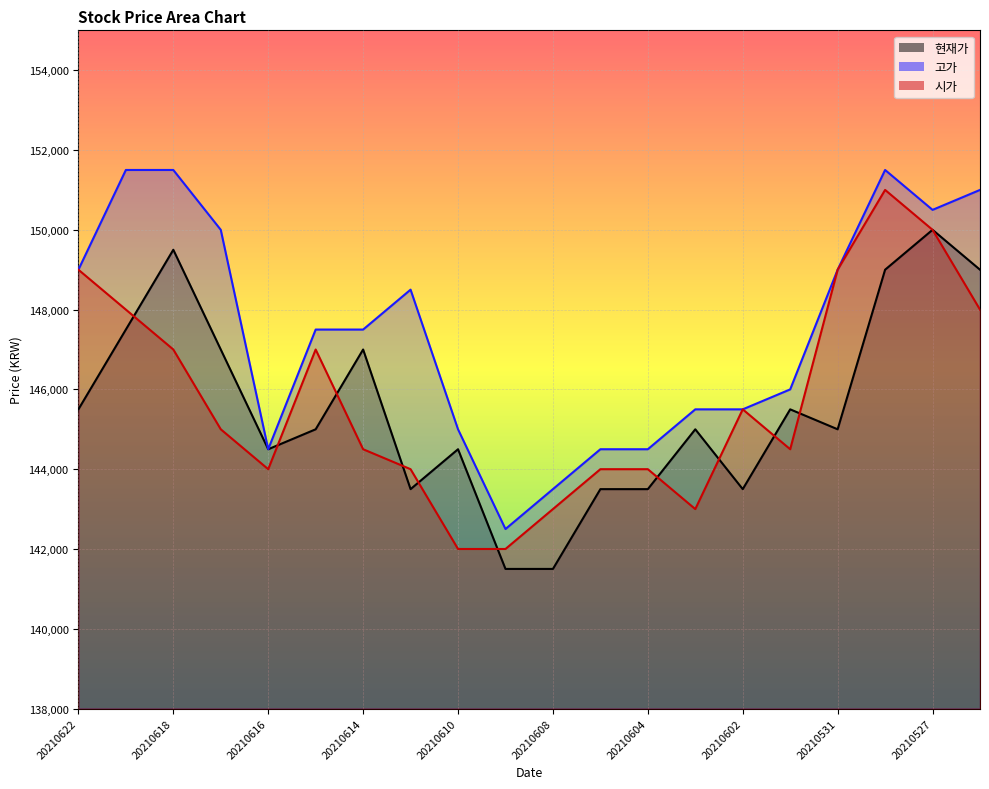

Is it true that 고가 equals 144500 at 20210607?

True